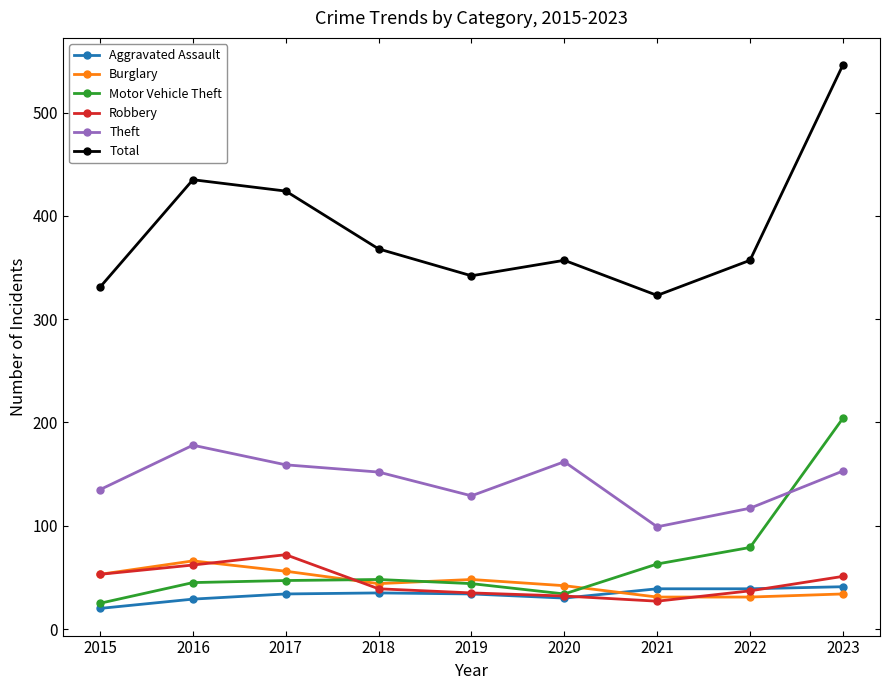

At how many categories does at least one series exceed 515?

1